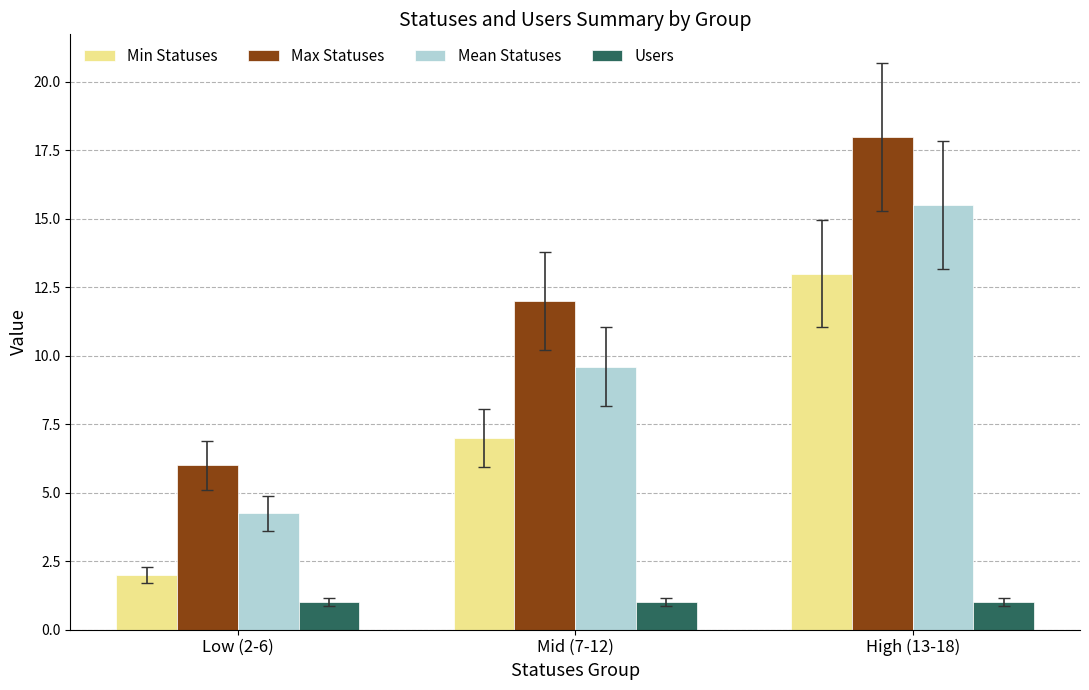

What is the label of the 3rd bar from the left?

High (13-18)